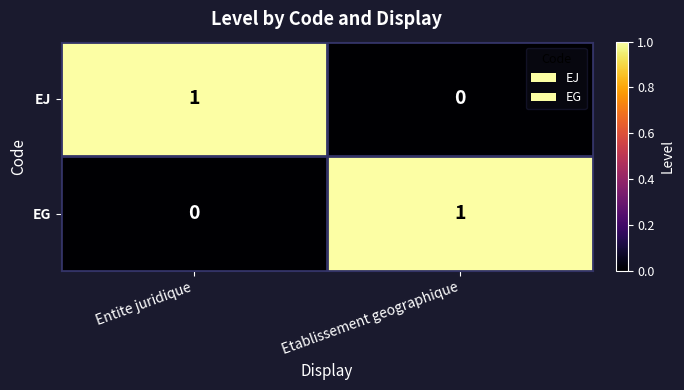

Which category has the lowest value in the EG series?

Entite juridique